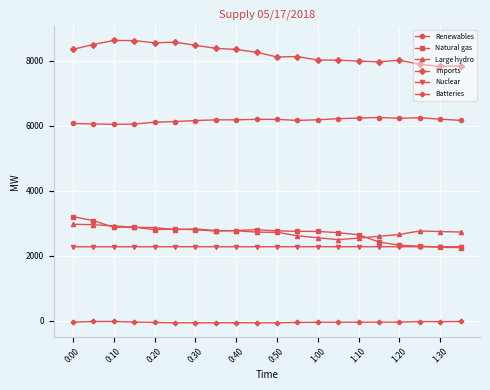

True or false: Batteries and Large hydro intersect in this chart.

False